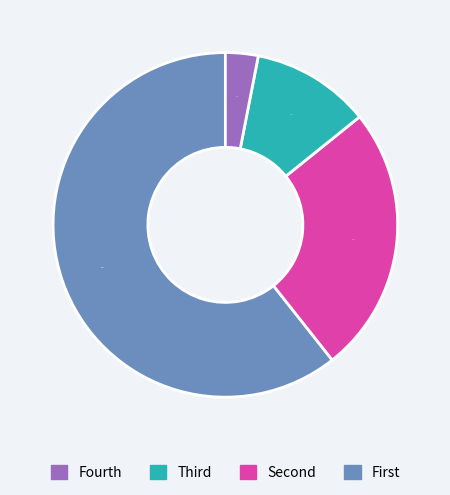

To the nearest percent, what is the average slice percentage?

25%